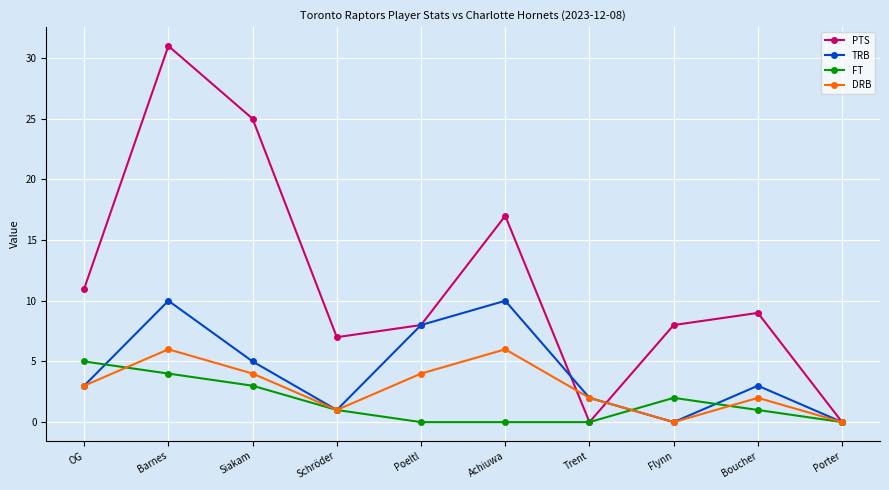

Which series has the largest total across all categories?

PTS